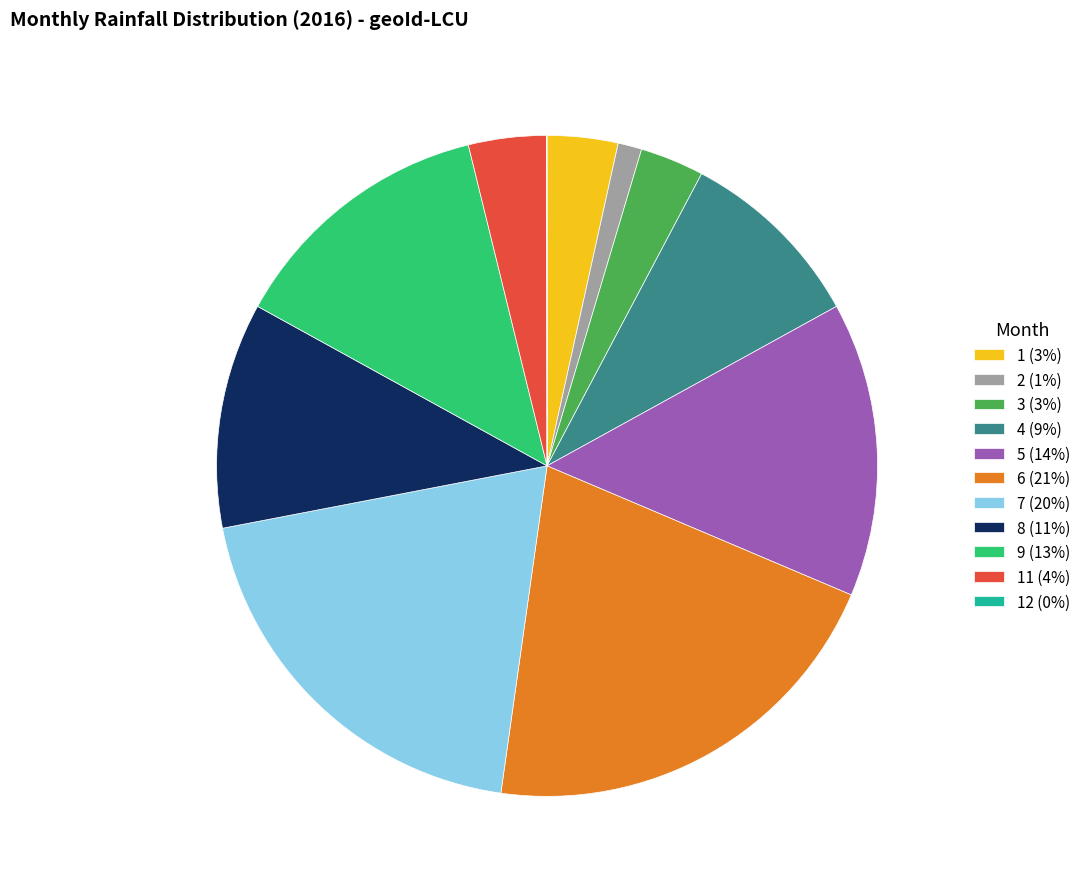

Is it true that 9 (13%) is 20% of the pie?

False